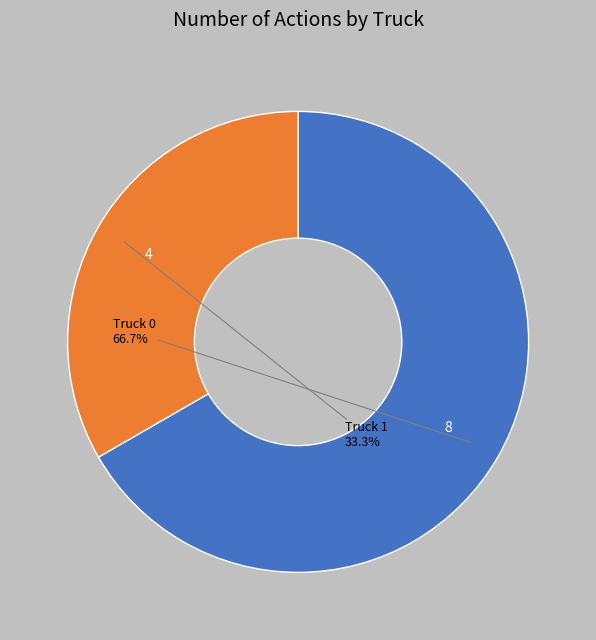

How many slices are in this pie chart?

2